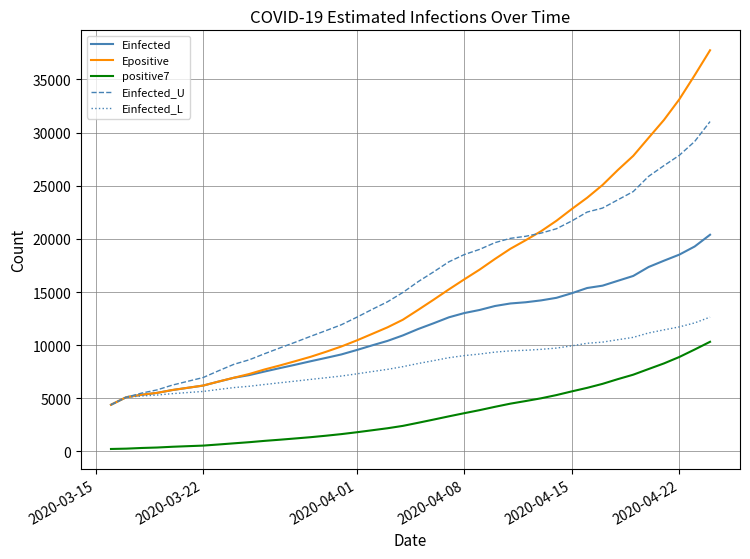

At how many categories does at least one series exceed 2877?

40